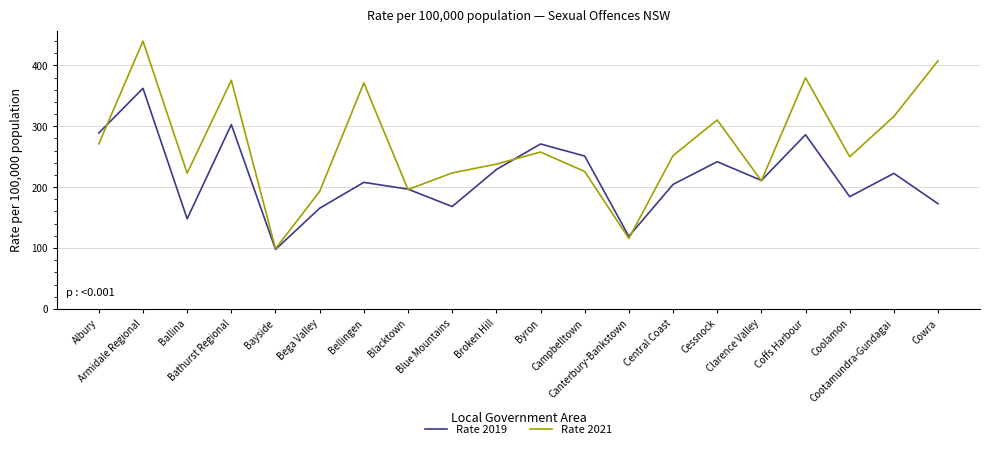

At which category does Rate 2019 reach its first local valley?

Ballina